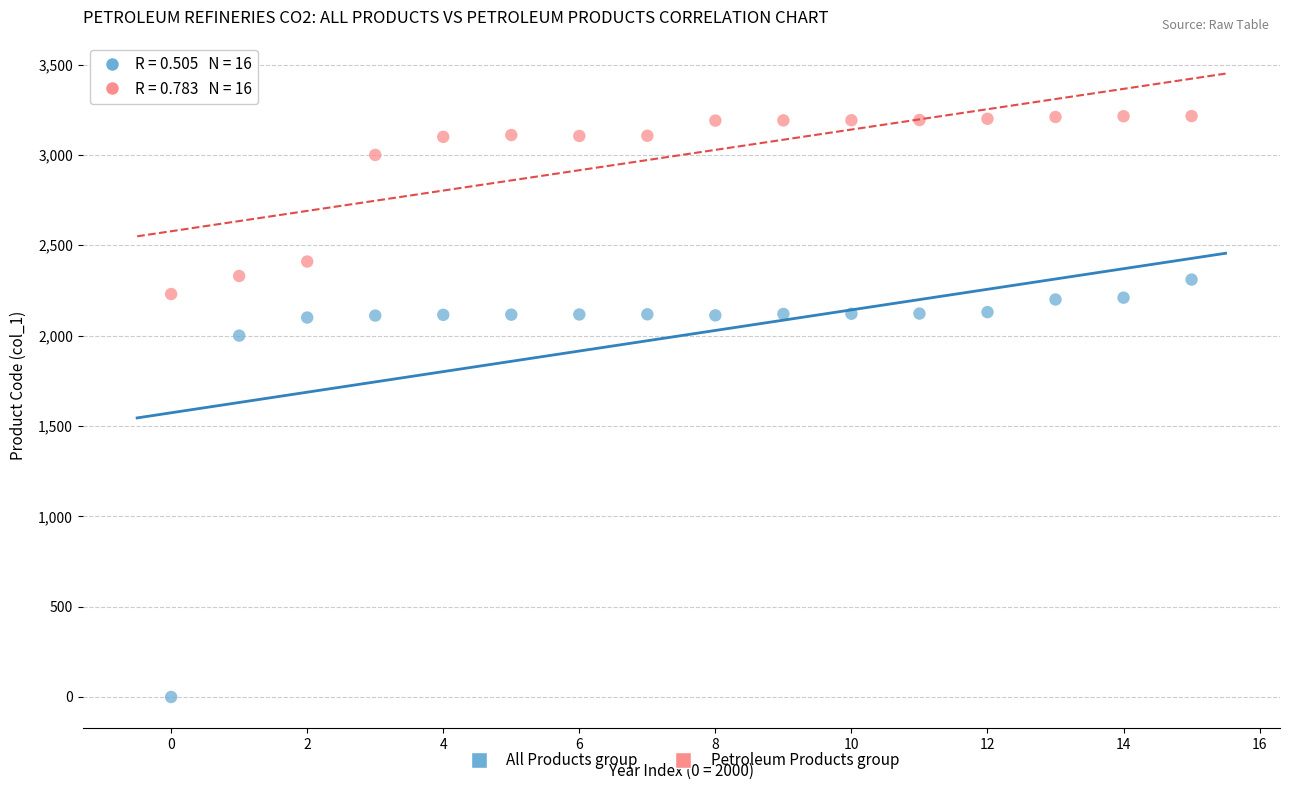

Across all series, what Y value is closest to 1607?

2000